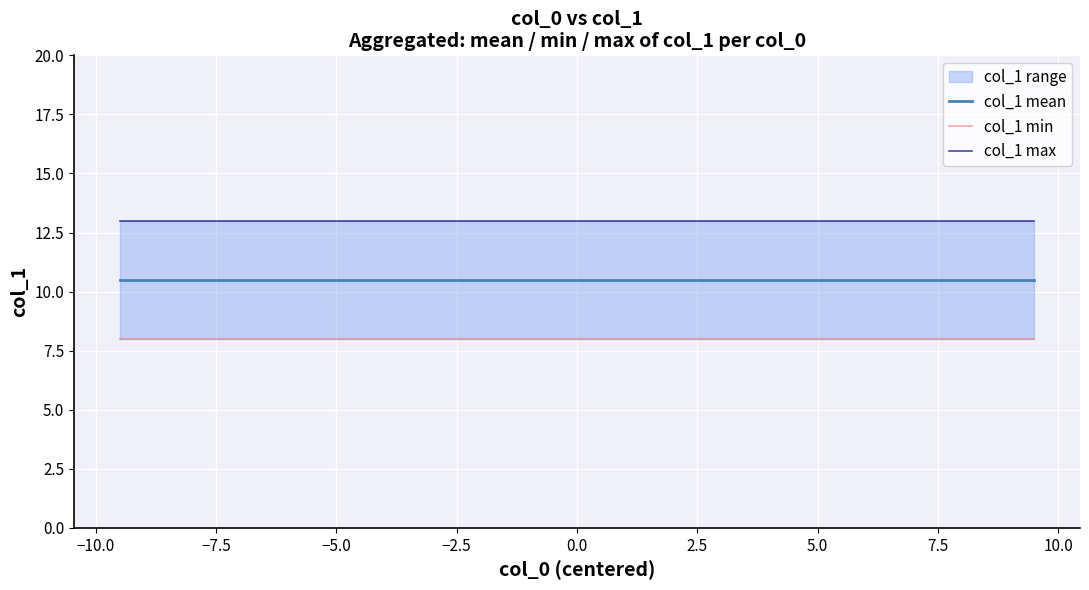

Which series changed the most between −7.5 and −2.5?

col_1 mean